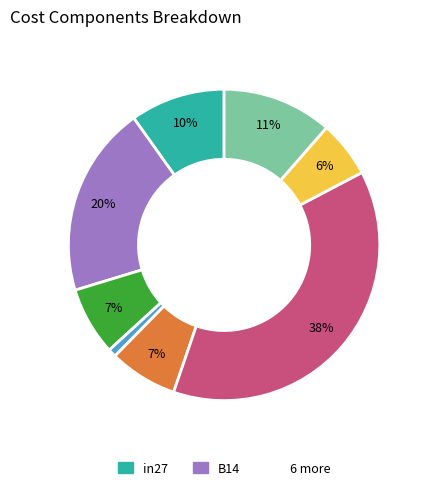

Does any single category account for the majority?

No